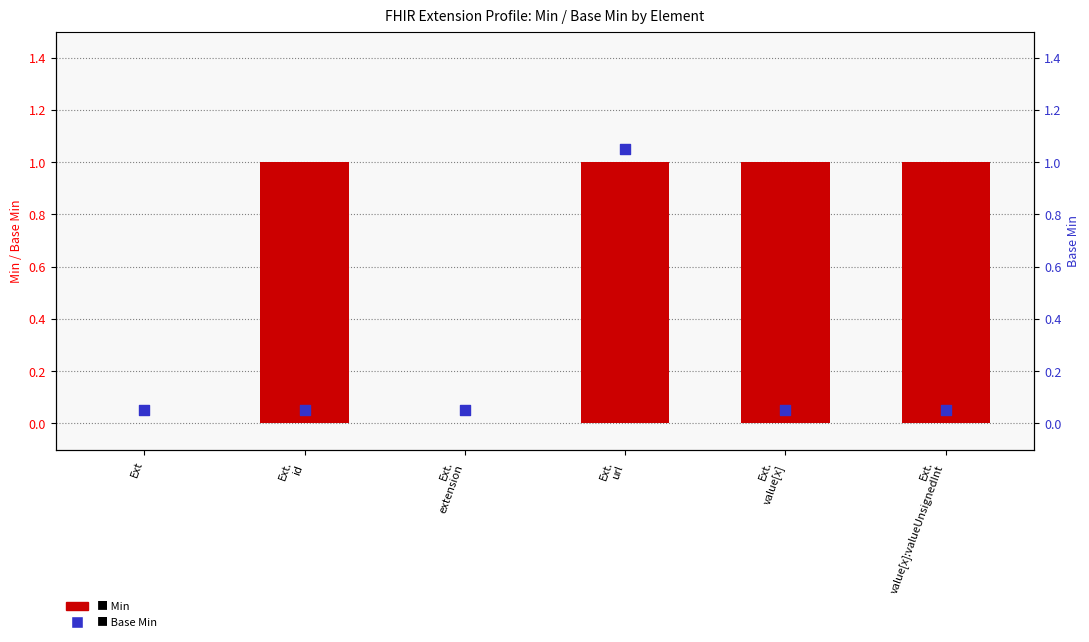

Which series contains the highest Y value?

Base Min